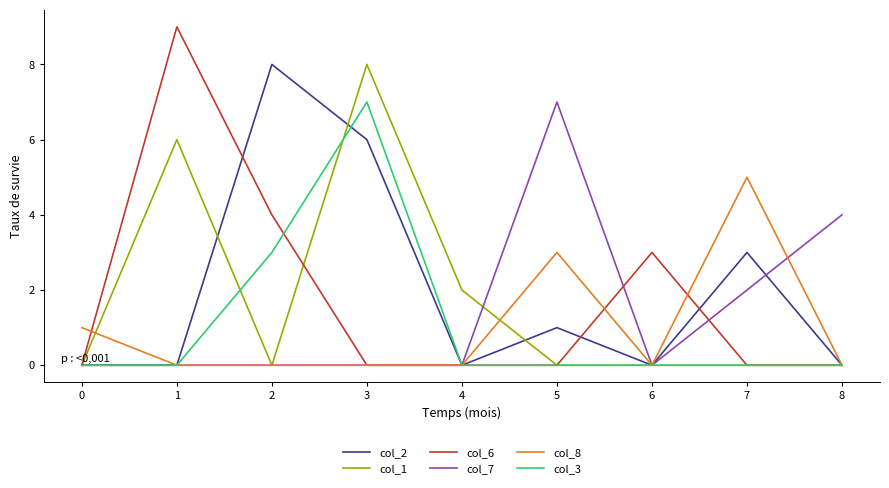

Is it true that col_7 equals -3 at 2?

False